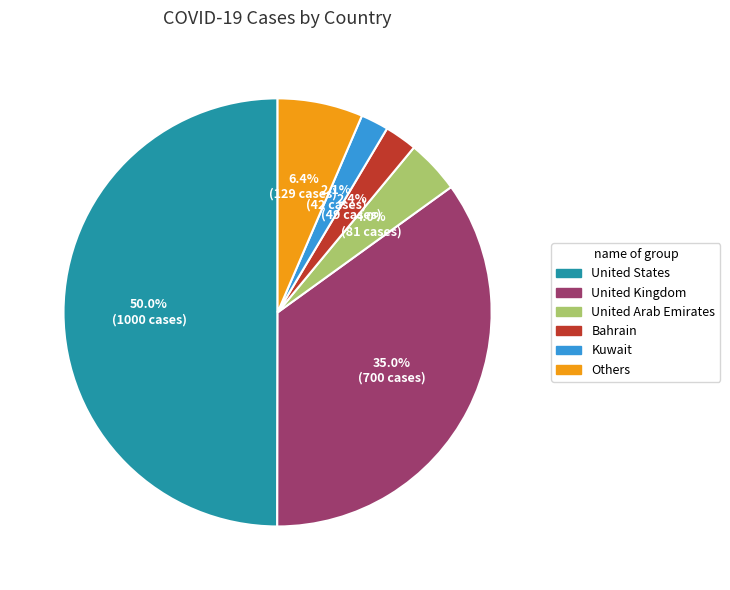

How many segments does this pie chart have?

6